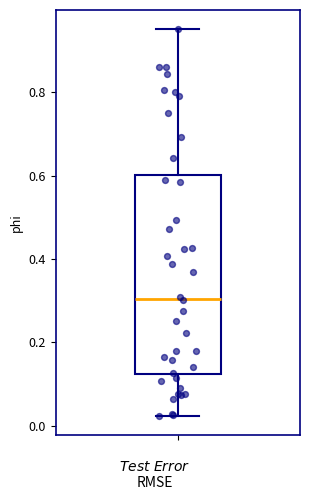

Transcribe this box plot: give where the median line is, the range the box spans, and where the two whiskers end, as read against the y-axis. The values are not printed on the chart, so give them approximately, as read against the axis.

median 0.30, box 0.12 to 0.60, whiskers 0.02 to 0.96